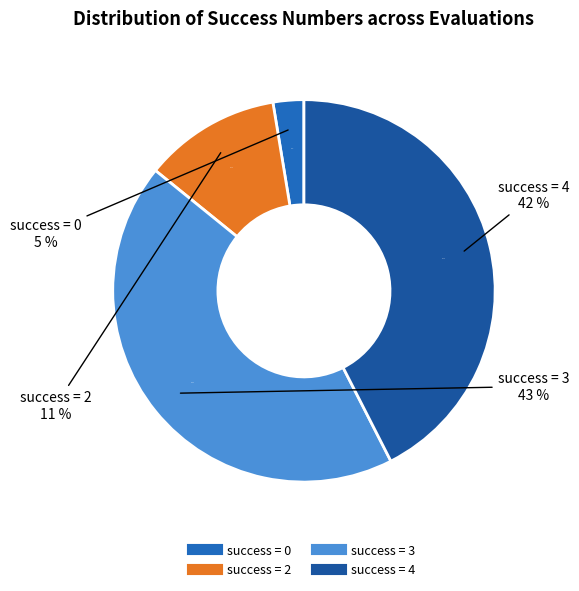

How many slices are in this pie chart?

4